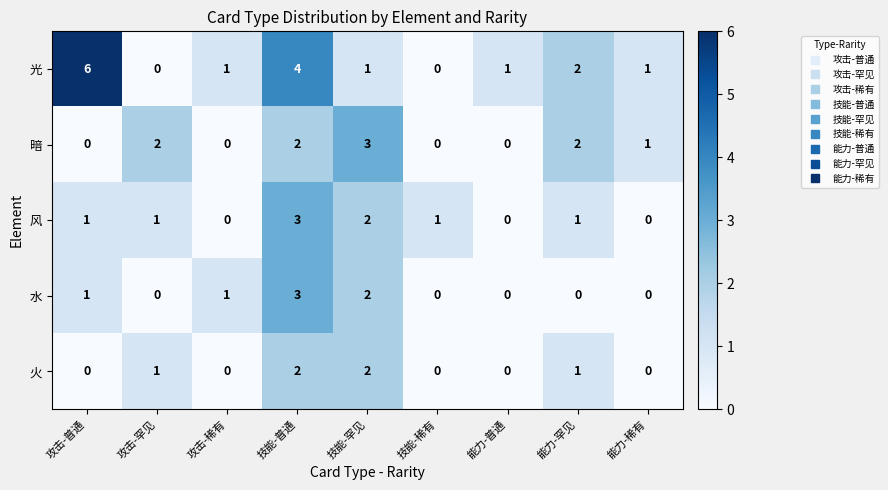

Is the value of 暗 at 攻击-稀有 greater than the value of 风 at 技能-稀有?

No